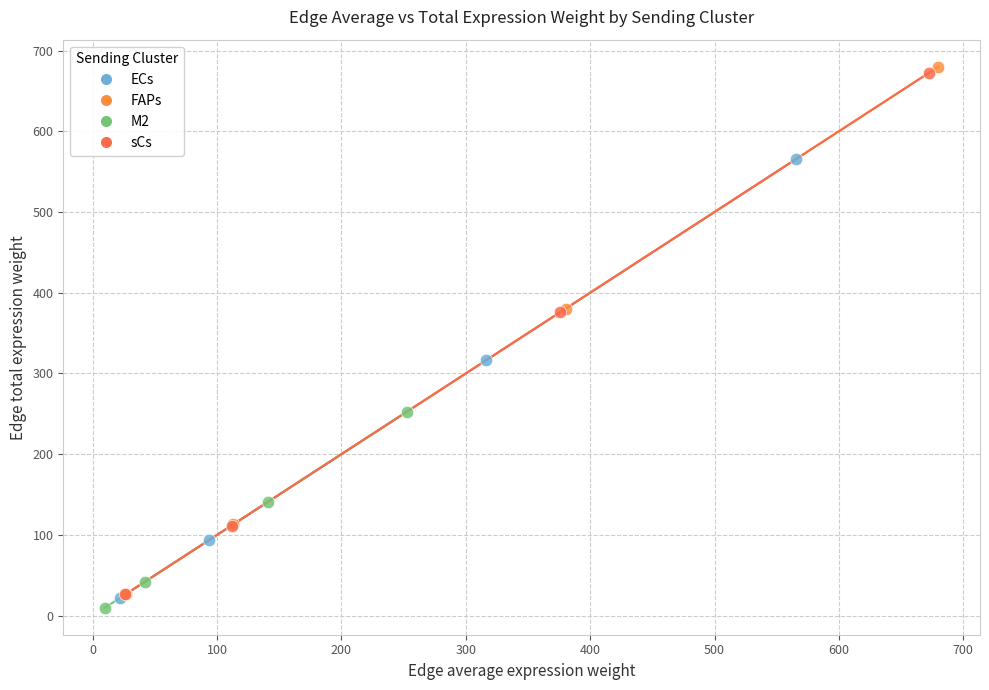

Which series has the largest Y range (max minus min)?

FAPs